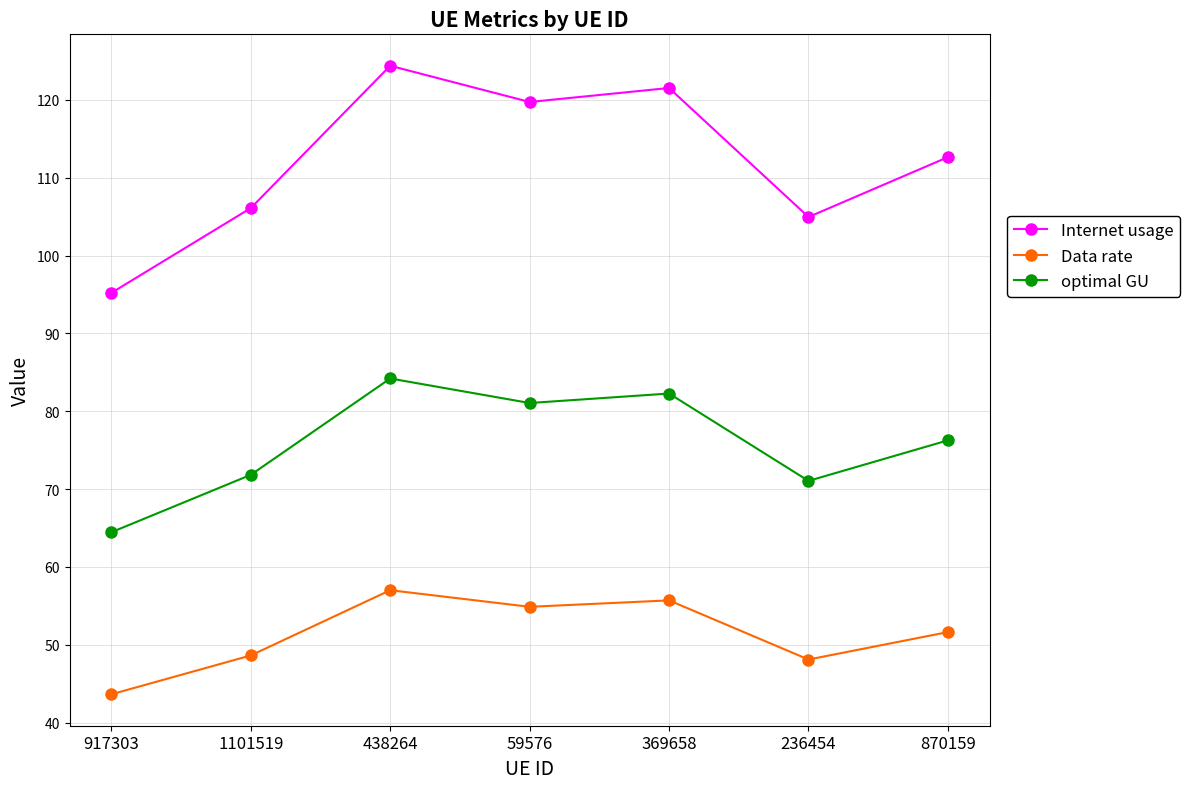

True or false: optimal GU and Data rate intersect in this chart.

False